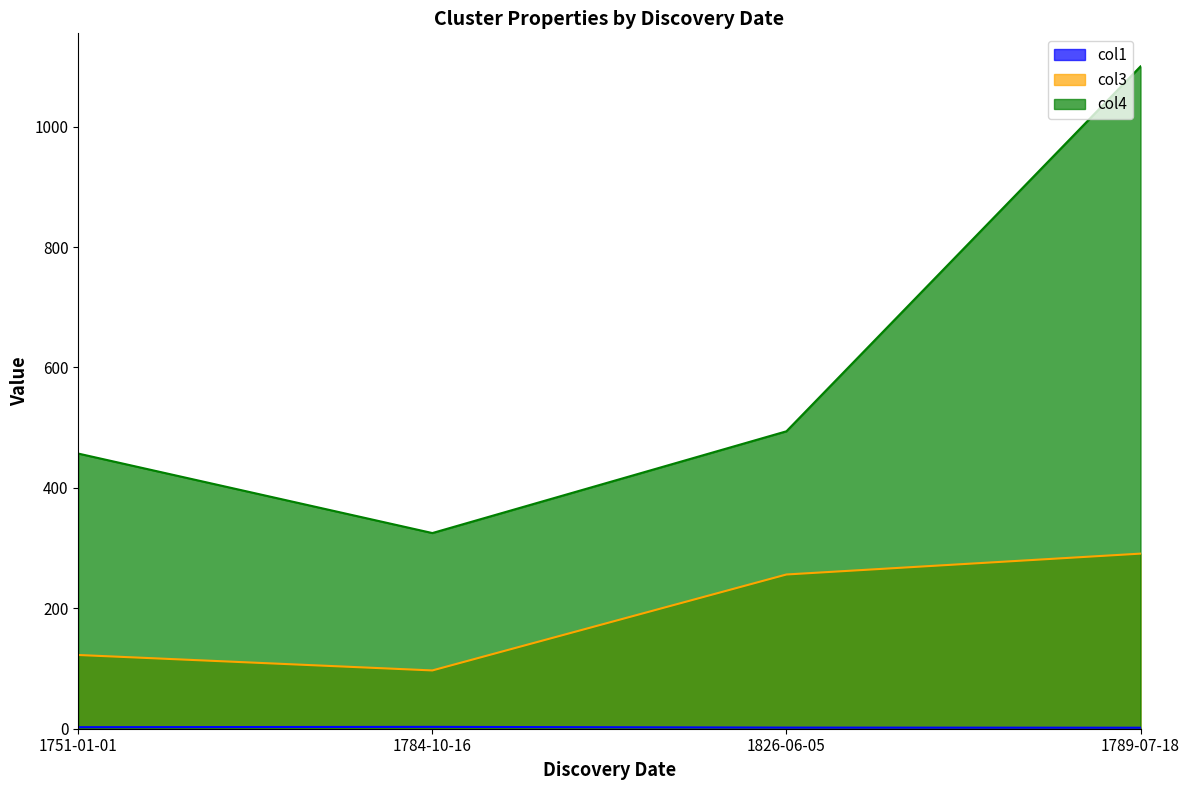

What value does the col4 series have at 1784-10-16?

325.0